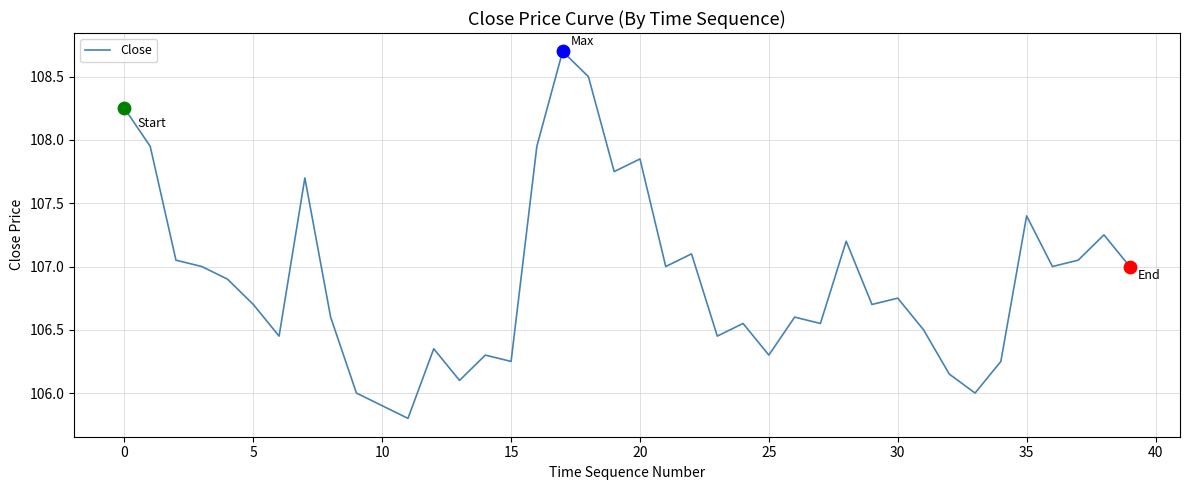

What is the difference between the maximum and minimum values?

2.9